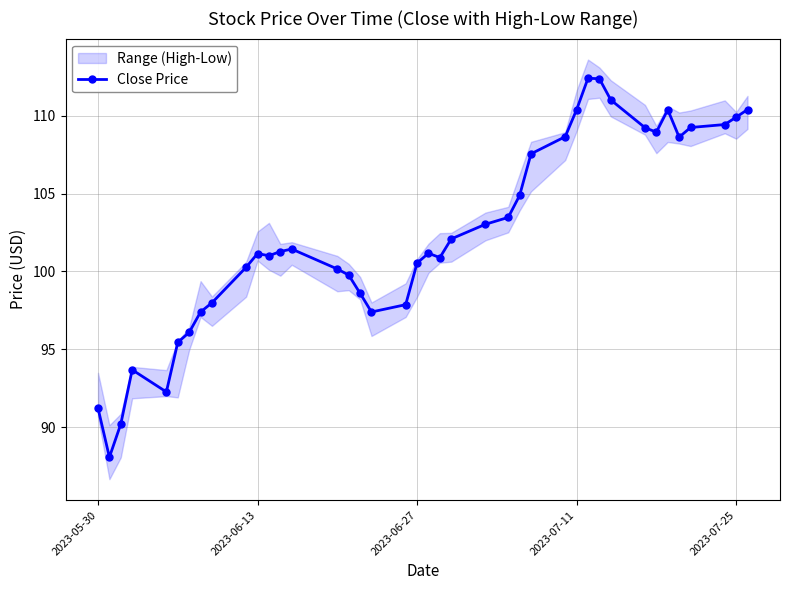

What is the minimum value for Close Price?

88.1